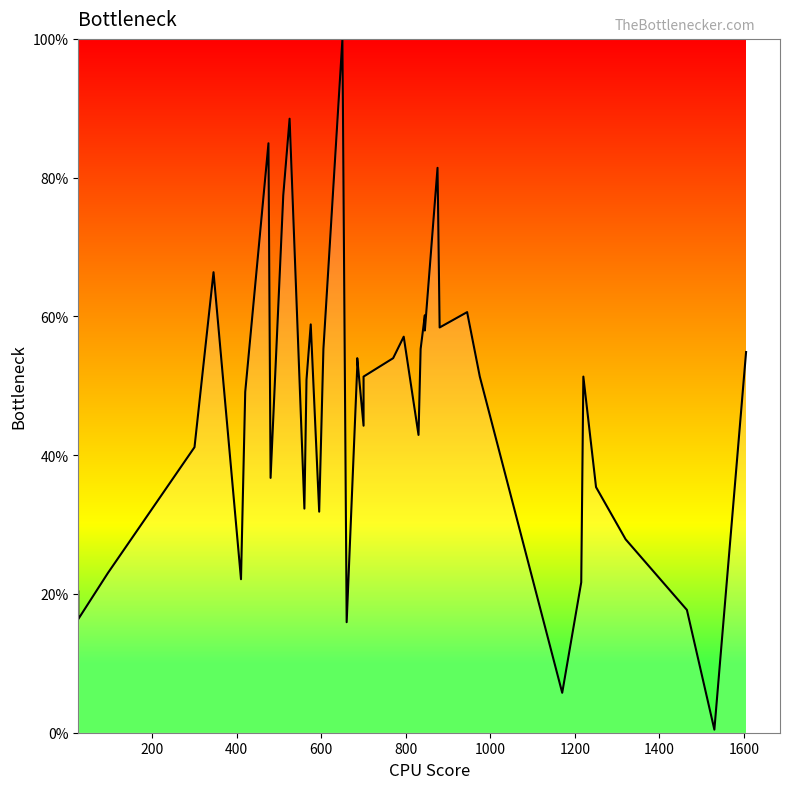

How many values are below 51?

19